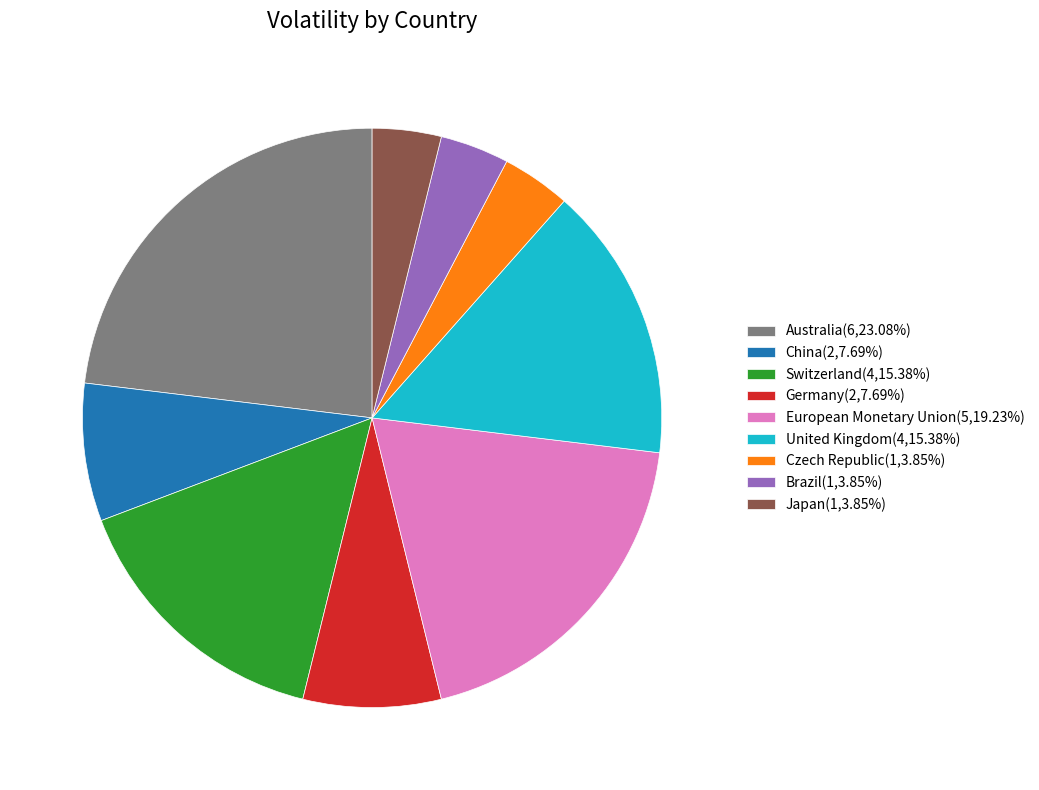

Is the sum of Japan and Switzerland greater than half?

No